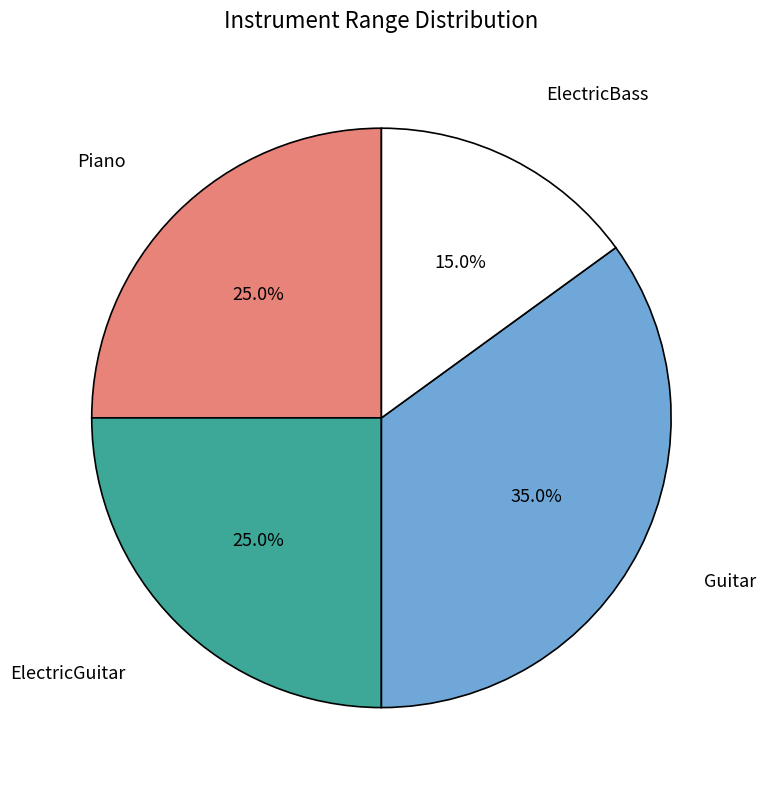

The ElectricGuitar slice represents 39% of the pie. True or false?

False